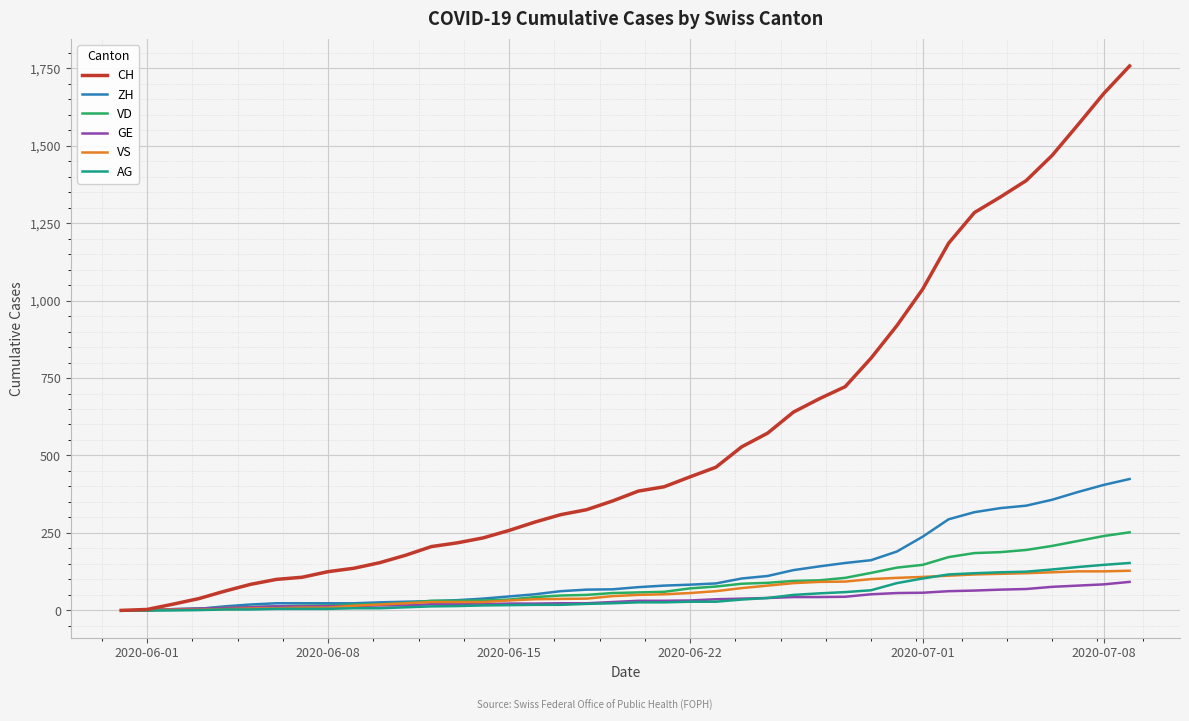

What is the greatest value displayed?

1757